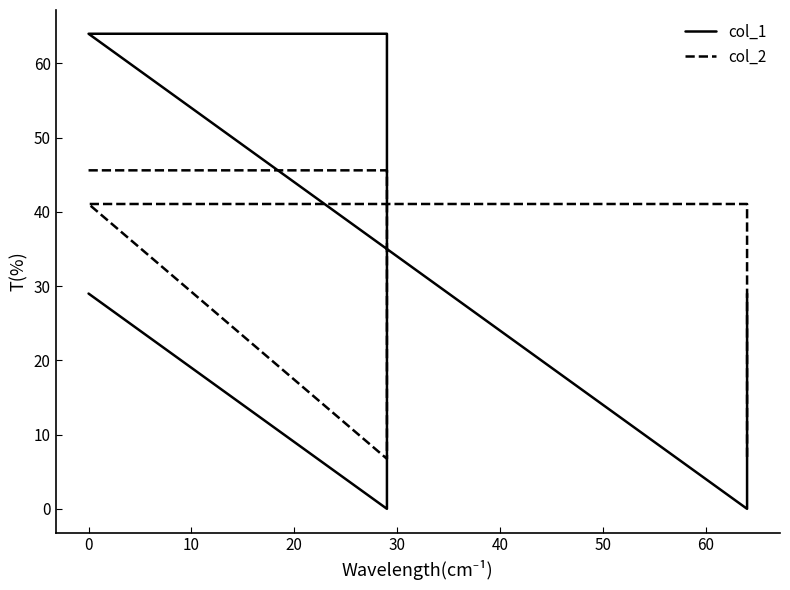

Which series has the largest range (max minus min)?

col_1